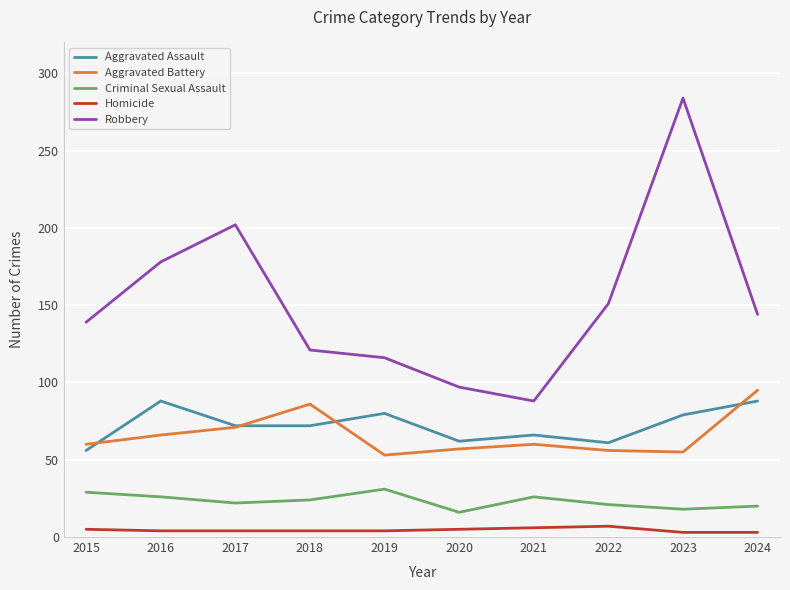

True or false: Robbery has a value of 260 at 2022.

False